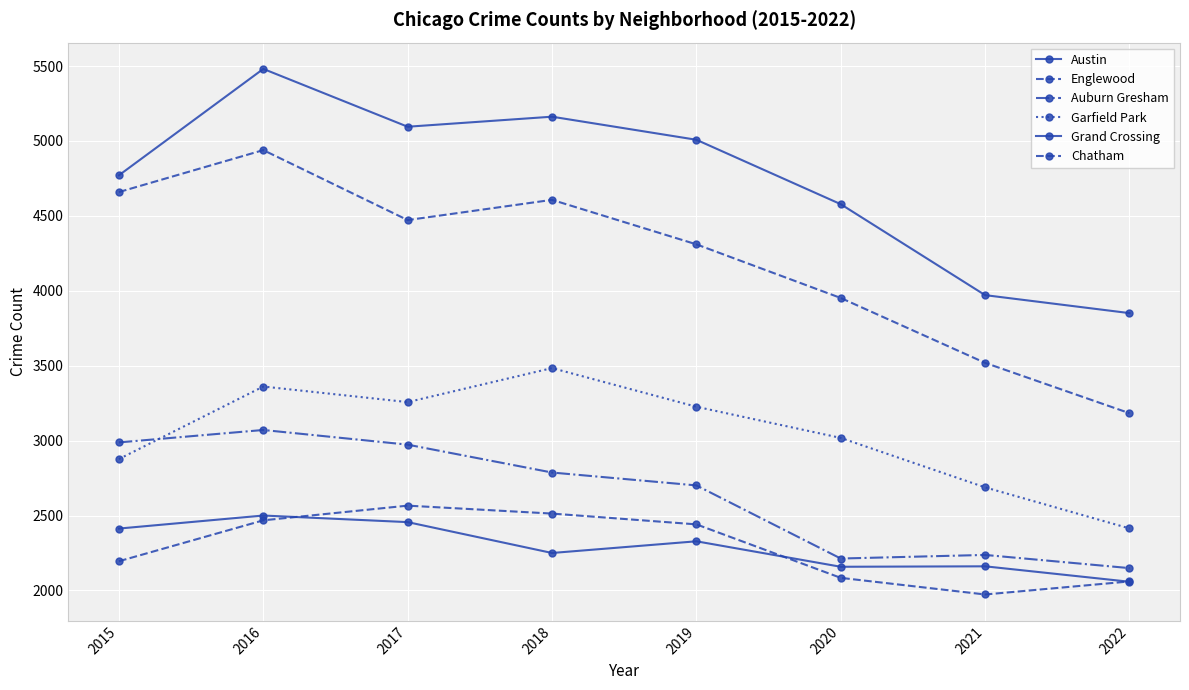

Between 2020 and 2021, which series saw the biggest shift?

Austin